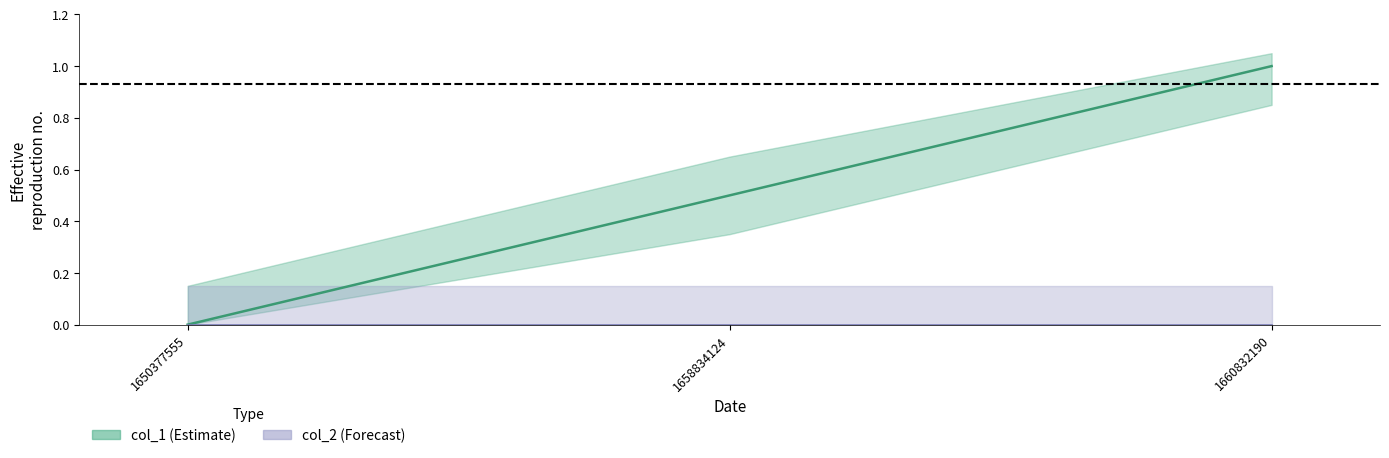

What is the value of the 3rd point from the left?

1.0